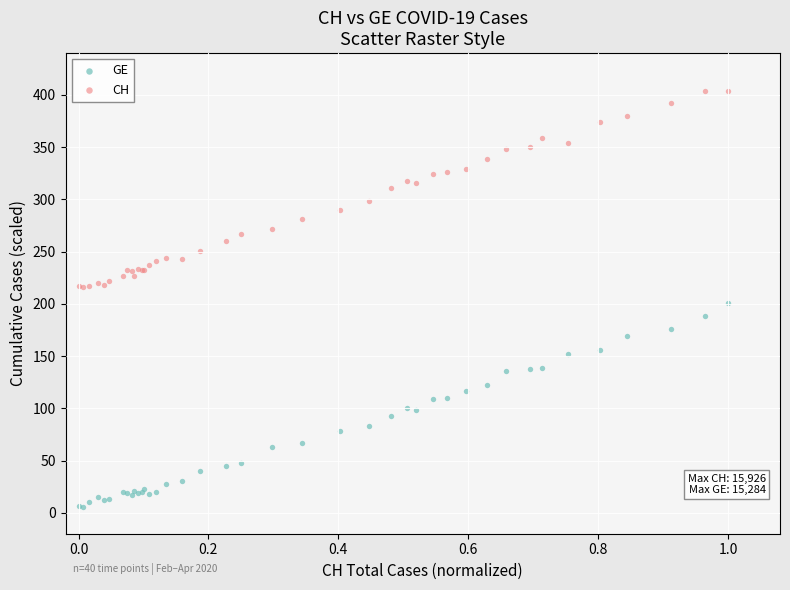

What is the X range (max minus min) for the scatter plot?

1.0